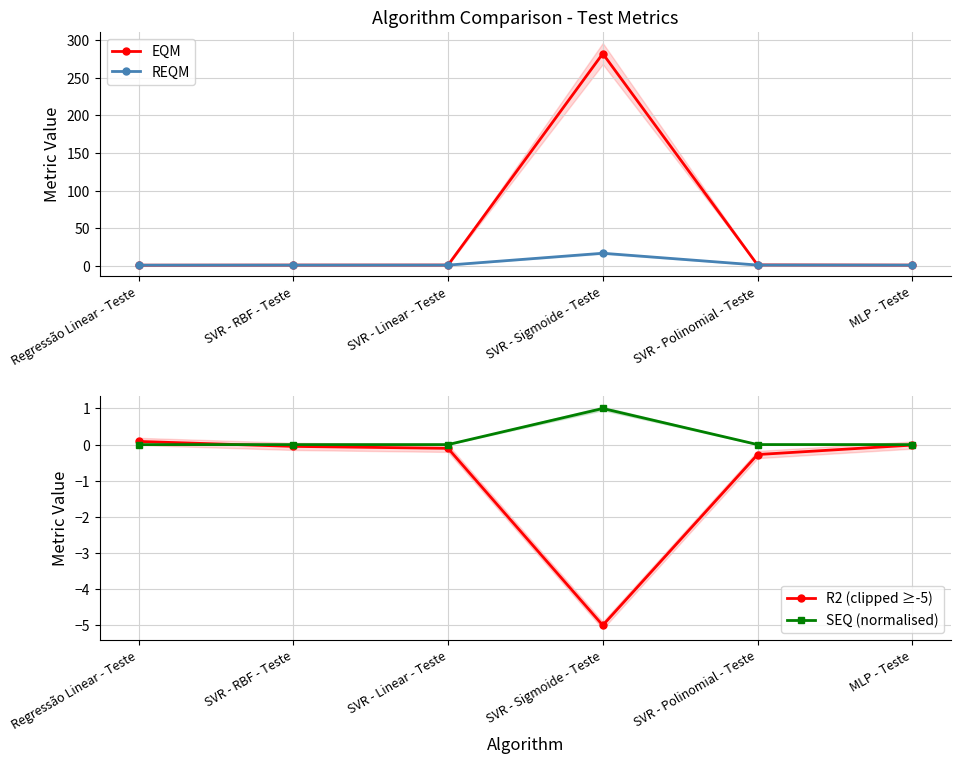

What is the total value across all series at MLP - Teste?

2.0